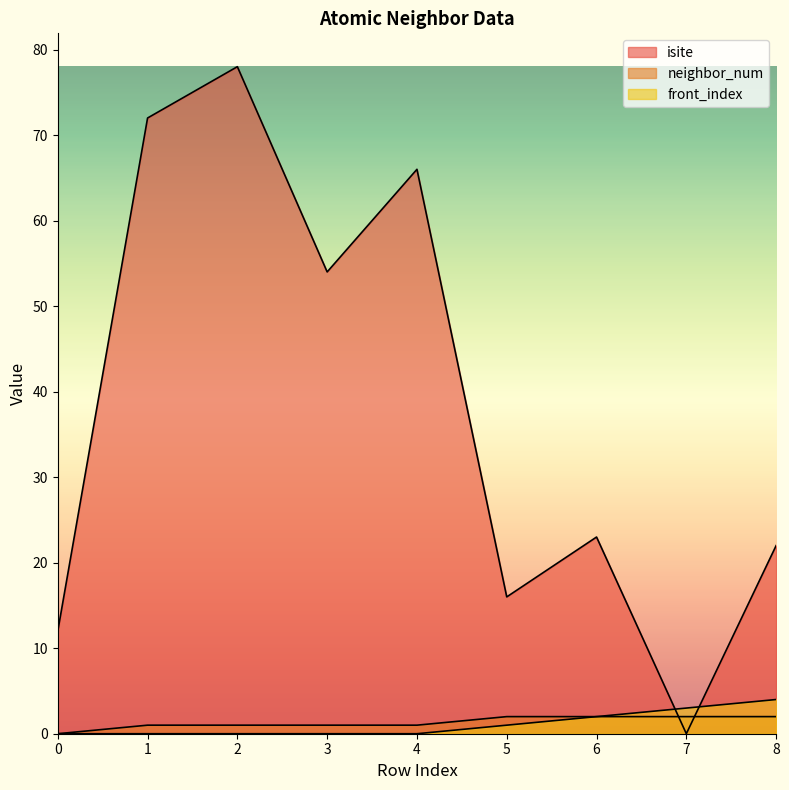

Which series ends up on top after the final intersection of isite and front_index?

isite